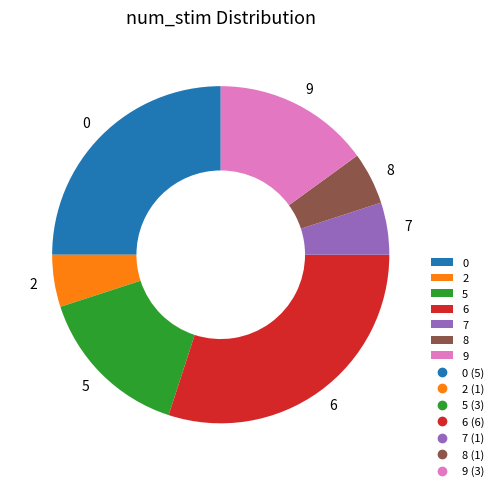

The 0 slice represents 17% of the pie. True or false?

False